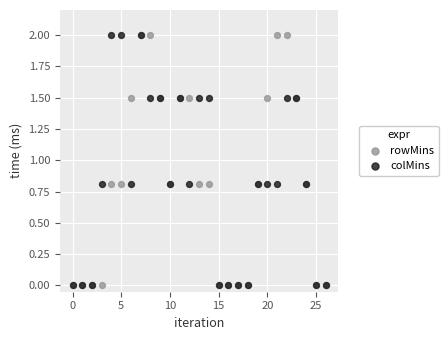

What are all the series names shown in the legend?

rowMins, colMins